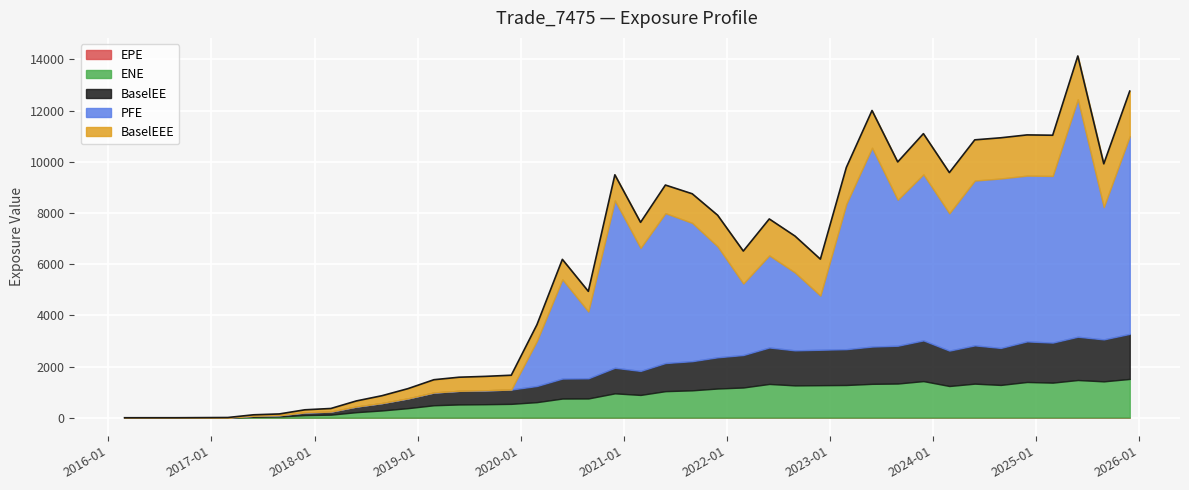

True or false: BaselEE and ENE intersect in this chart.

False